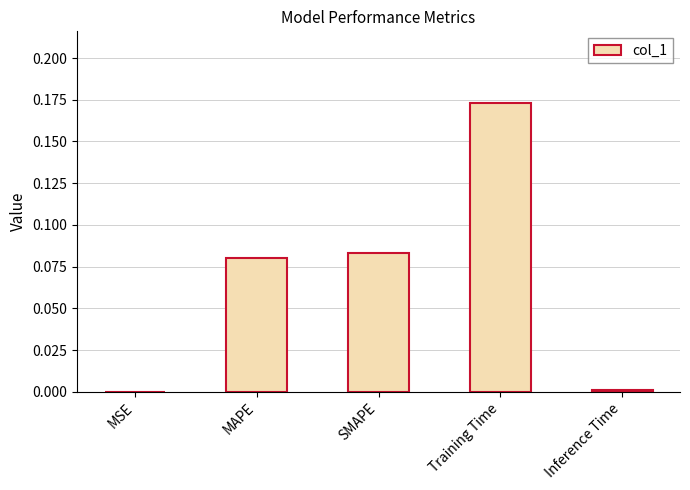

Between Training Time and MAPE, which is larger?

Training Time